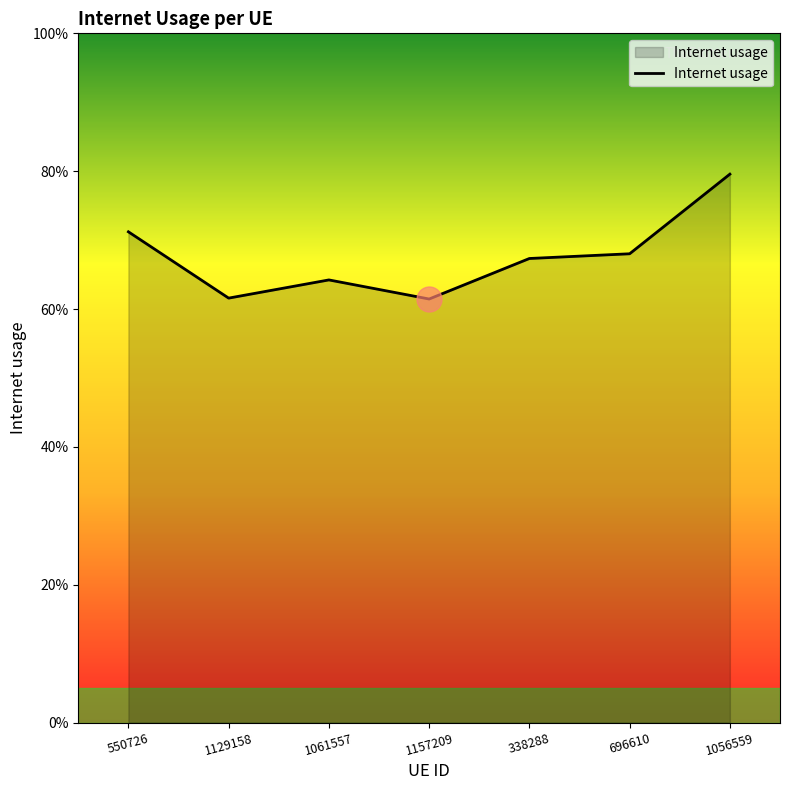

How many interior local peaks (higher than both neighbors) does the data have?

1